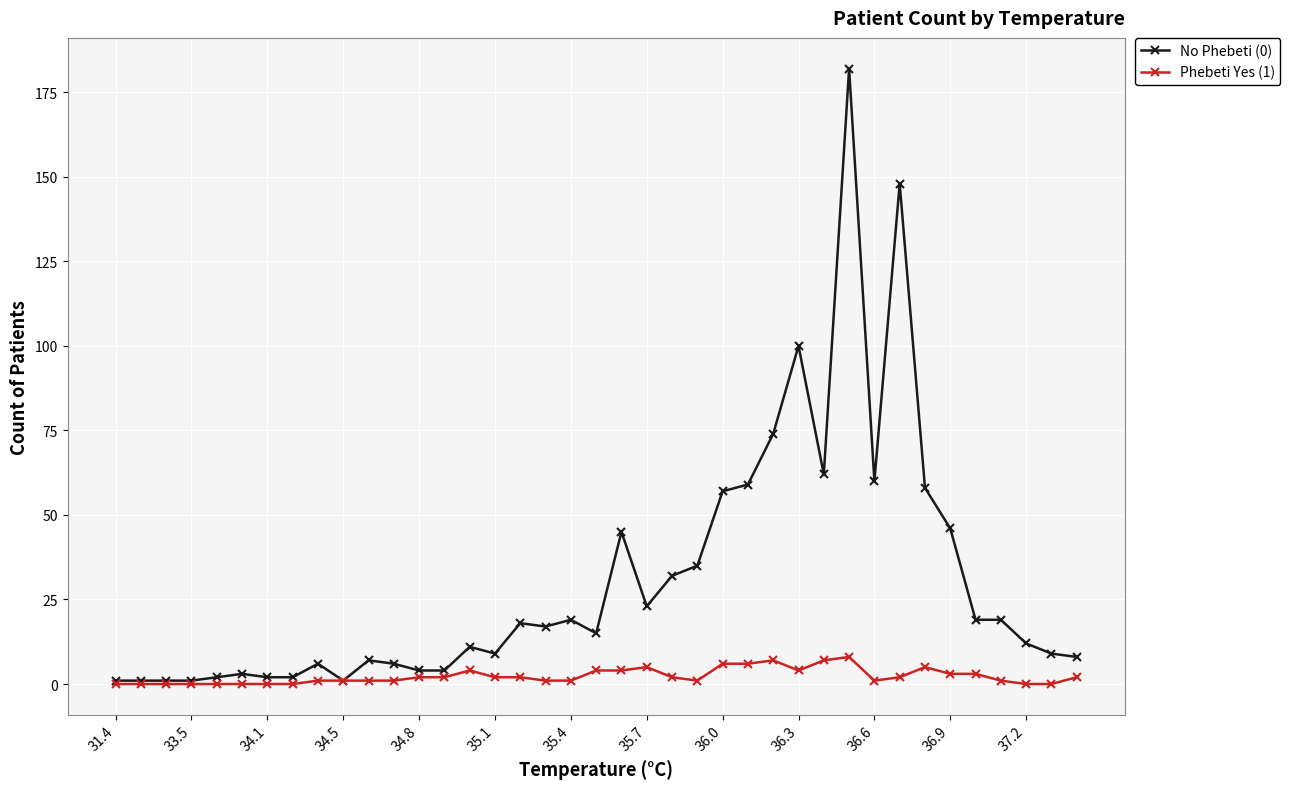

Count the number of data series in this chart.

2